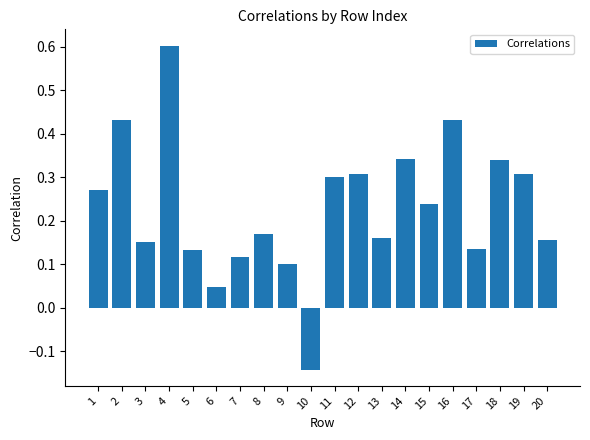

Which category has the lowest value across all series?

10